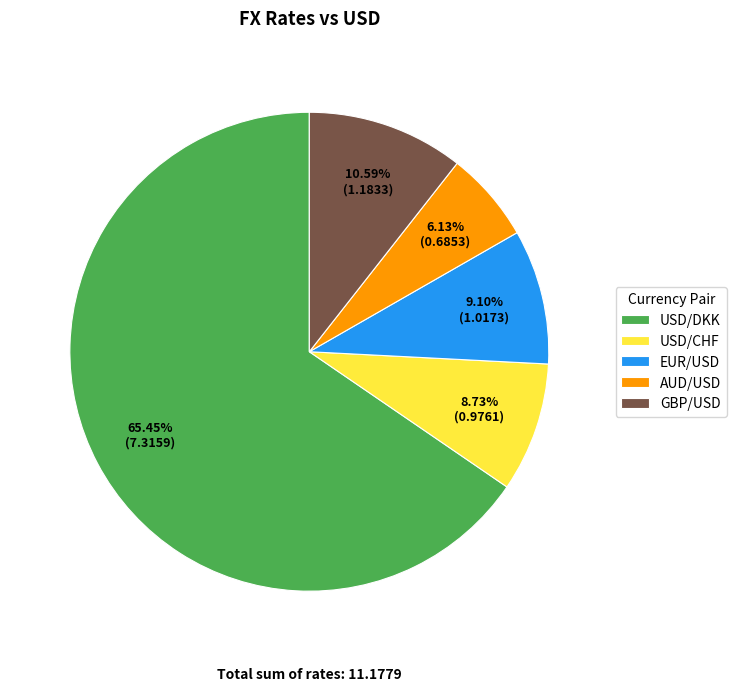

The AUD/USD slice represents 6% of the pie. True or false?

True